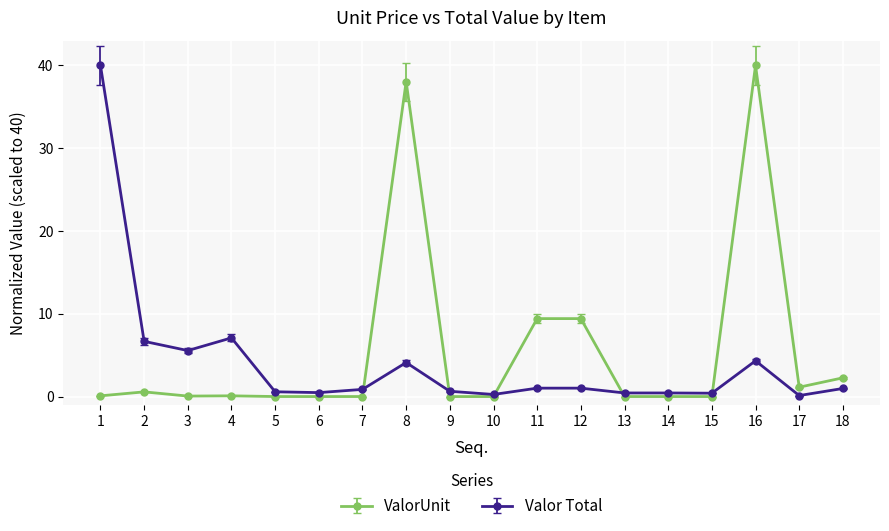

What is the highest value of the Valor Total series?

40.0